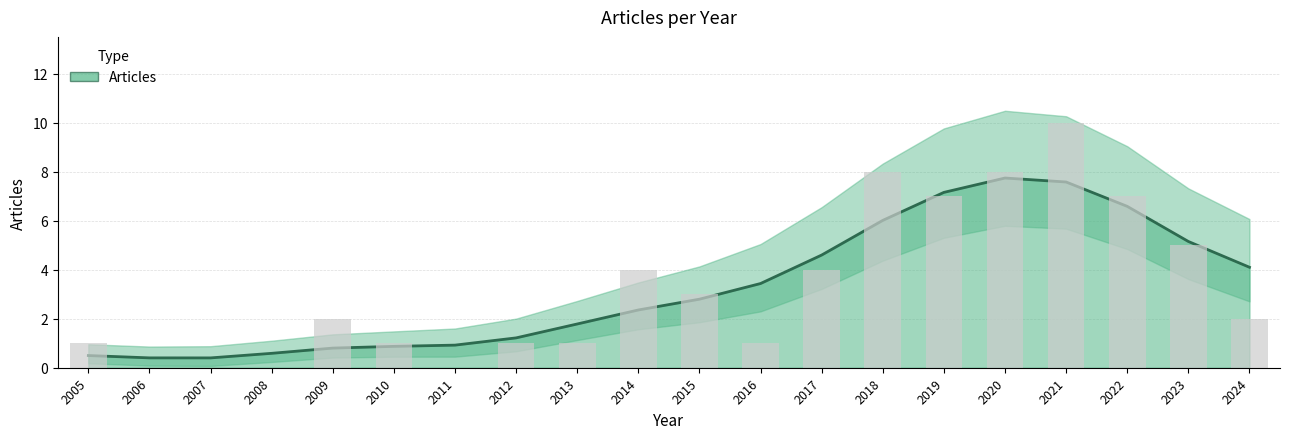

How many distinct data groups are displayed?

1